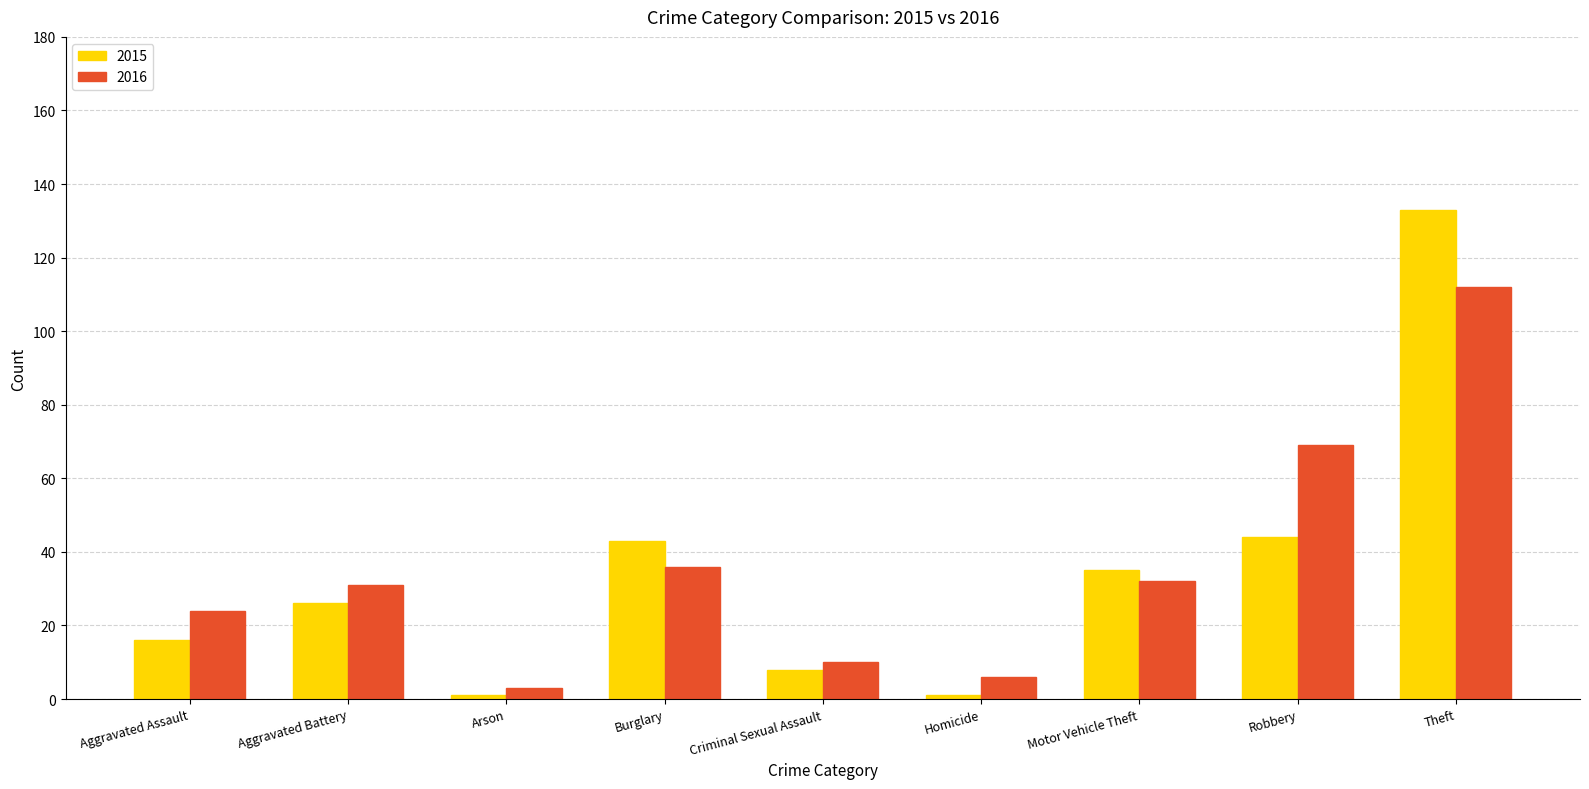

Reading right to left, list all the values displayed in this chart.

2015: Theft=133	Robbery=44	Motor Vehicle Theft=35	Homicide=1	Criminal Sexual Assault=8	Burglary=43	Arson=1	Aggravated Battery=26	Aggravated Assault=16
2016: Theft=112	Robbery=69	Motor Vehicle Theft=32	Homicide=6	Criminal Sexual Assault=10	Burglary=36	Arson=3	Aggravated Battery=31	Aggravated Assault=24